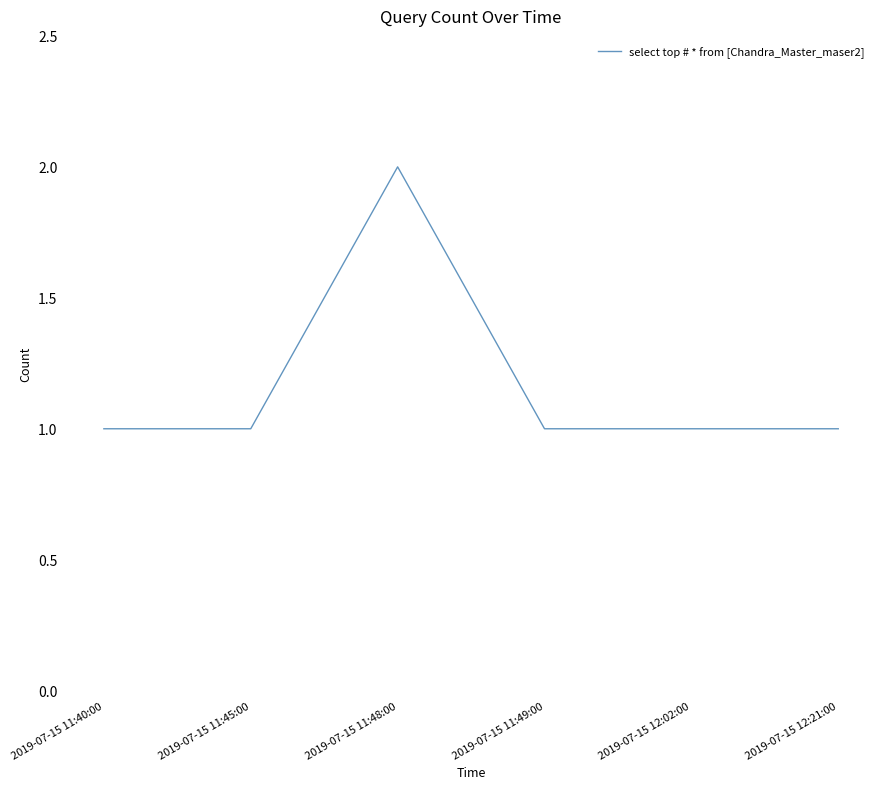

Reading left to right, transcribe all the data shown in this chart.

2019-07-15 11:40:00=1	2019-07-15 11:45:00=1	2019-07-15 11:48:00=2	2019-07-15 11:49:00=1	2019-07-15 12:02:00=1	2019-07-15 12:21:00=1